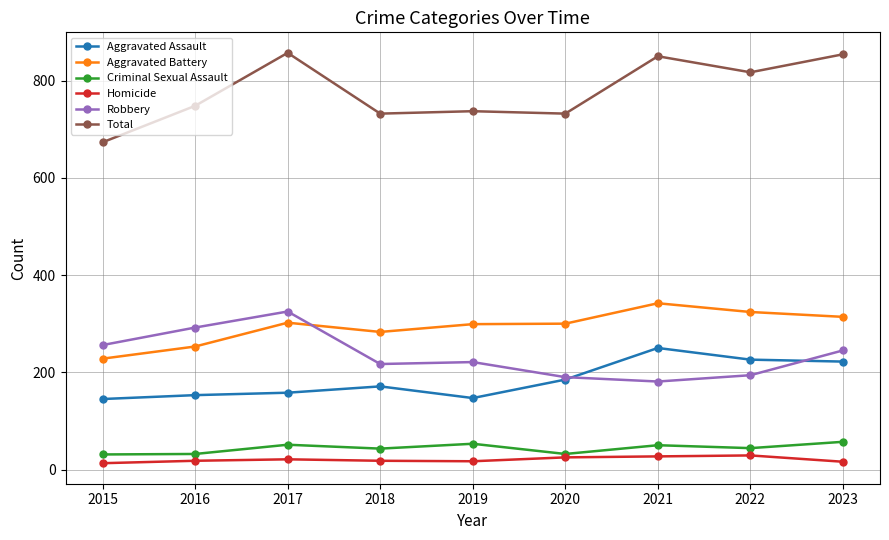

What is the difference between the maximum and minimum values in the Criminal Sexual Assault series?

26